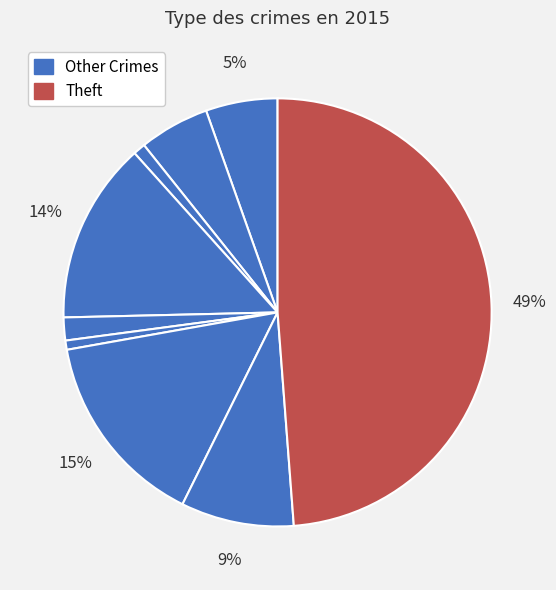

Count the number of slices in the pie.

9